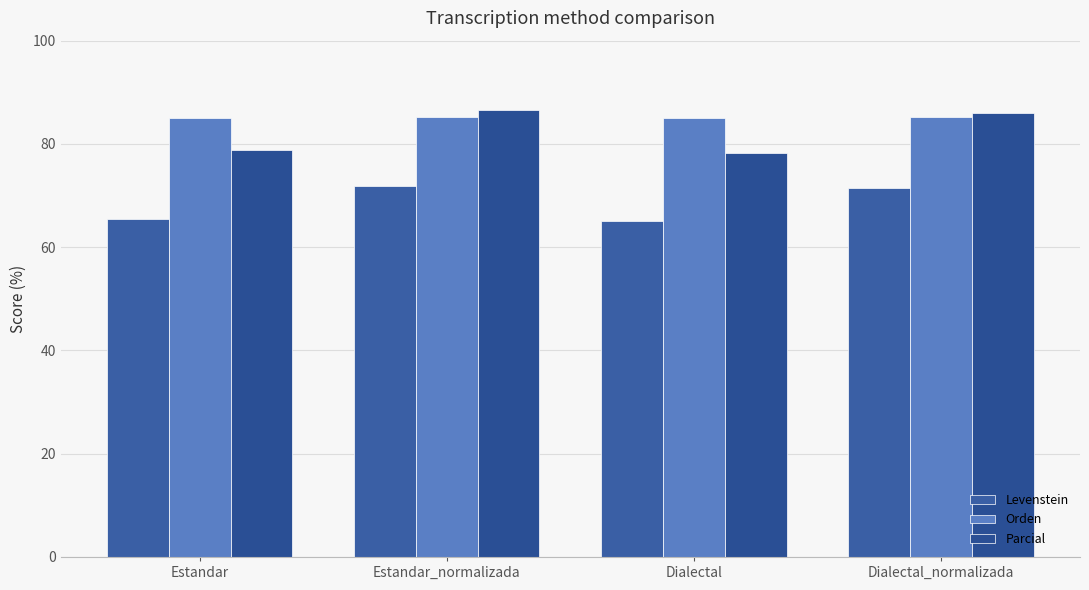

At which category is the sum across all series the highest?

Estandar_normalizada